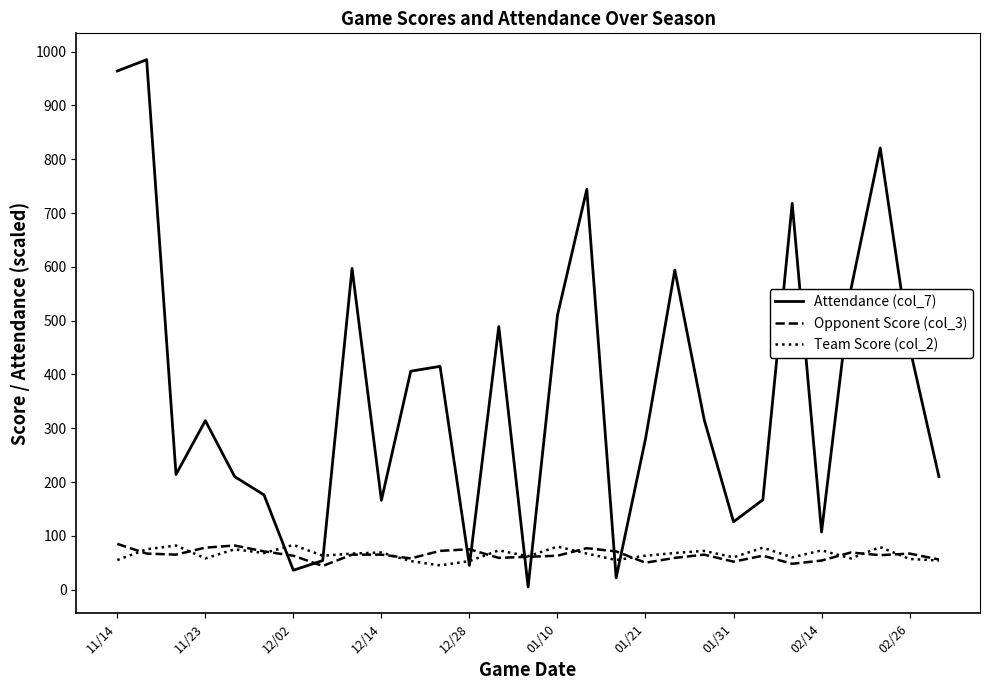

Which series has the largest range (max minus min)?

Attendance (col_7)